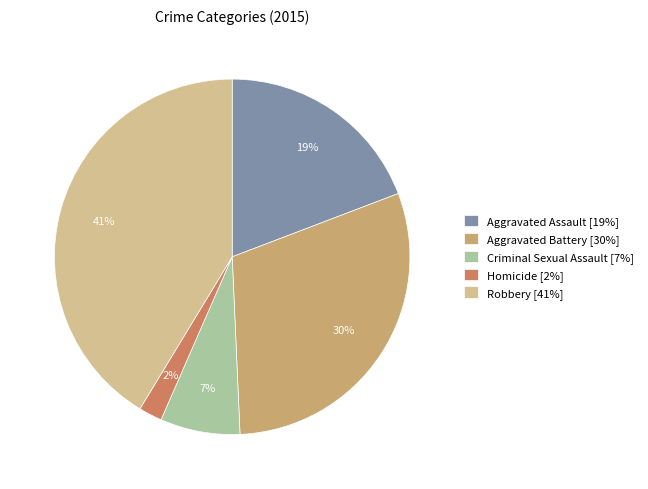

Which has a higher value, Aggravated Battery [30%] or Aggravated Assault [19%]?

Aggravated Battery [30%]